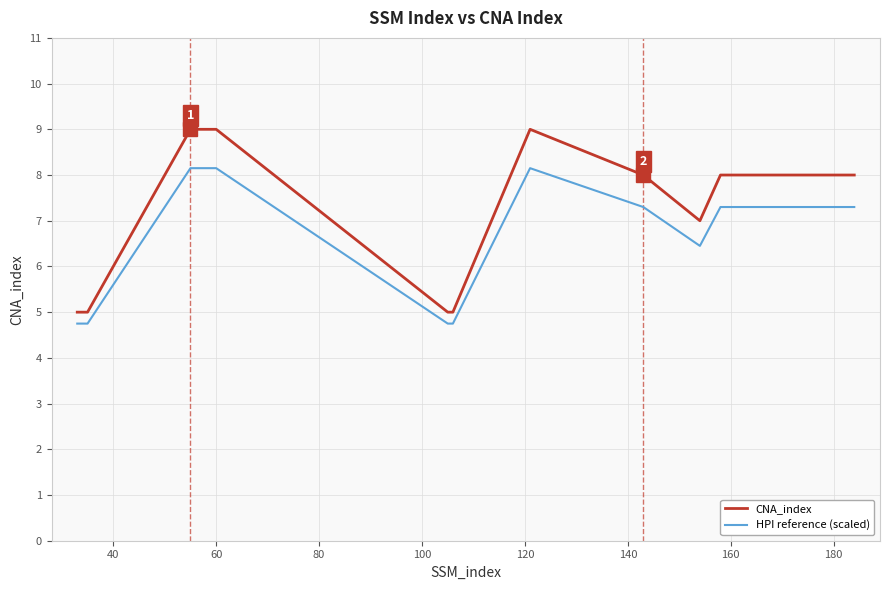

What is the difference between the maximum and minimum values in the CNA_index series?

4.0